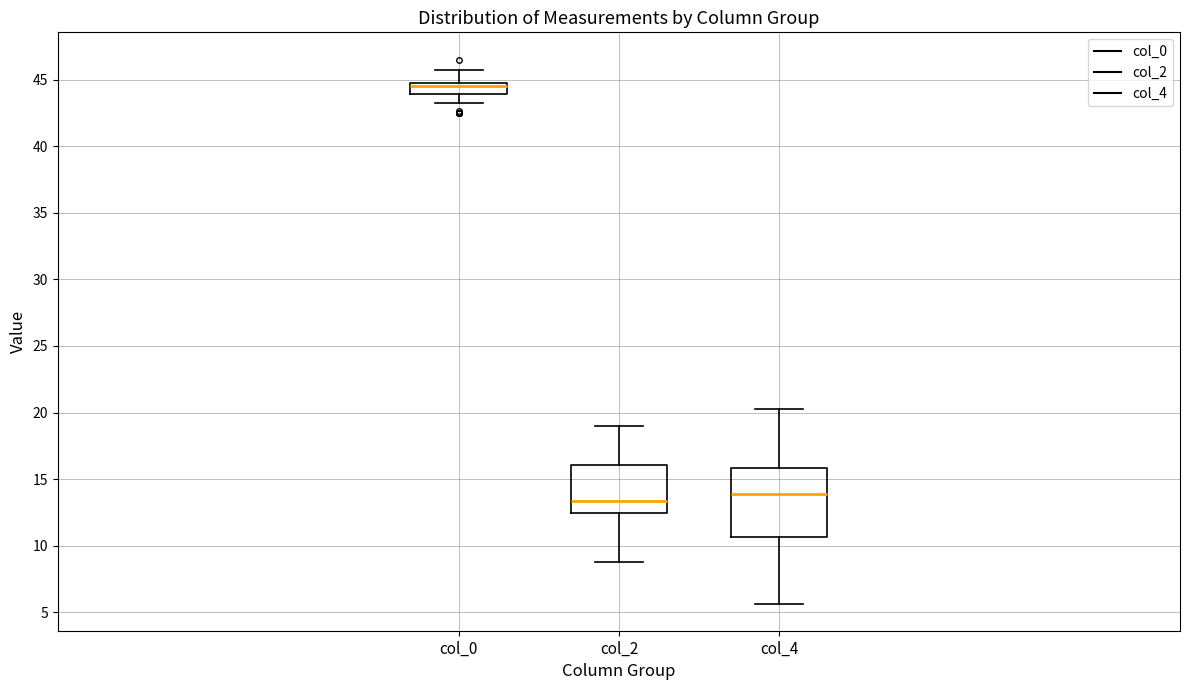

Comparing the boxes themselves (not the whiskers), which one is the tallest?

col_4